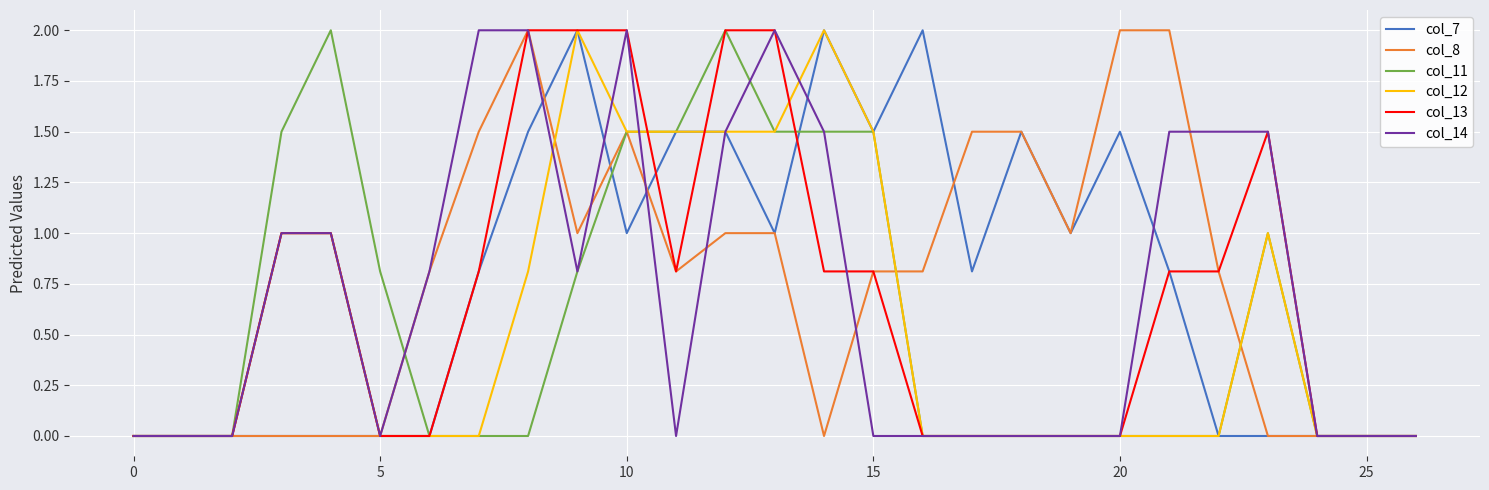

What is the highest value of the col_14 series?

2.0